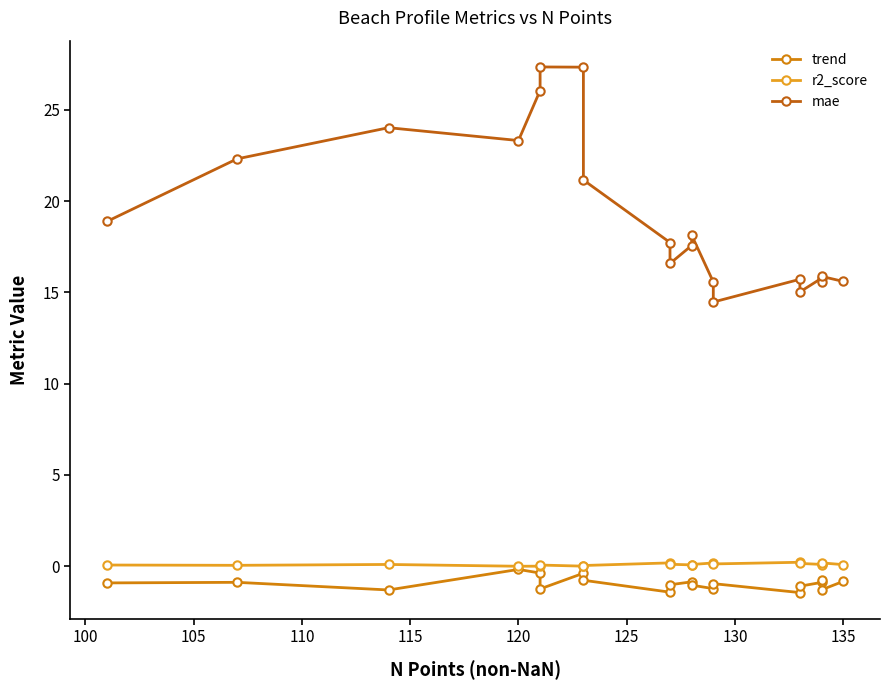

Rank the series by their maximum value, from highest to lowest.

mae, r2_score, trend